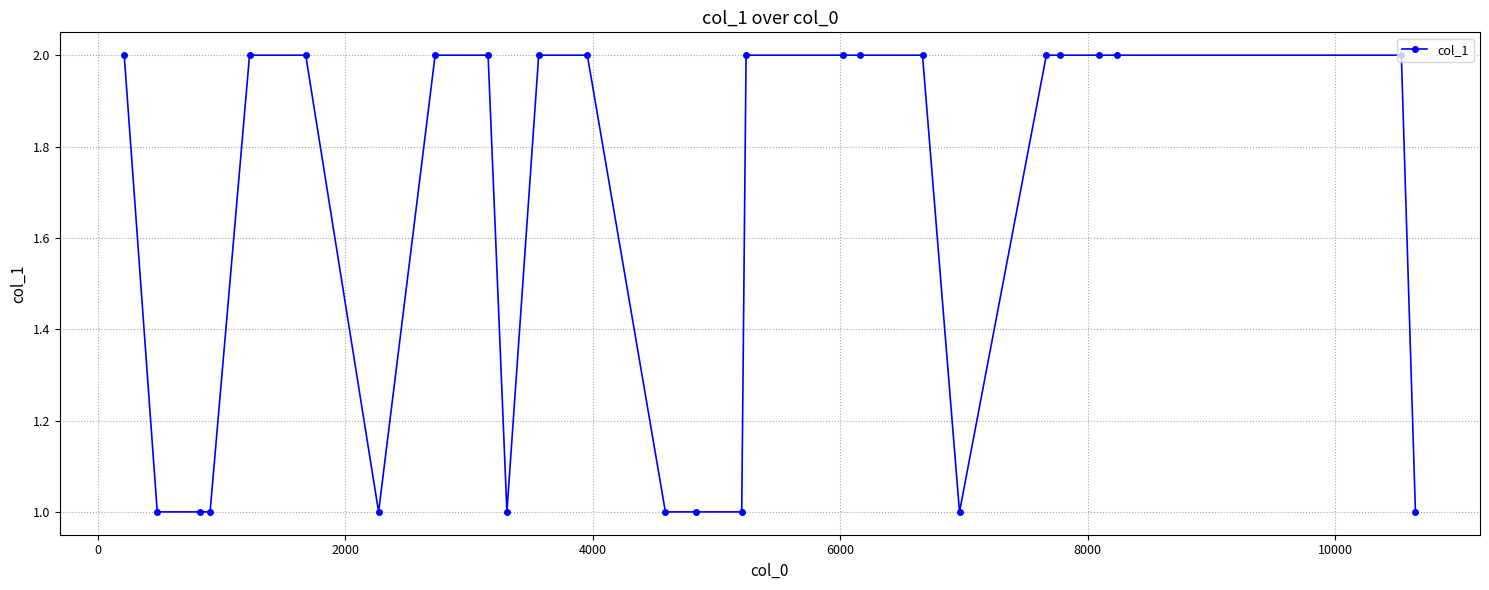

What is the minimum value shown in the chart?

1